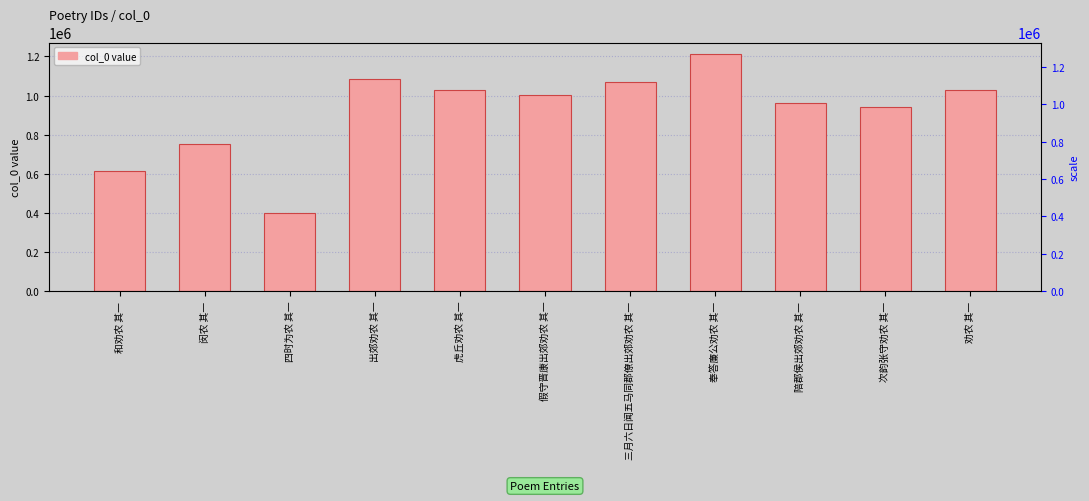

Is it true that the value at 四时为农 其一 is 567948?

False